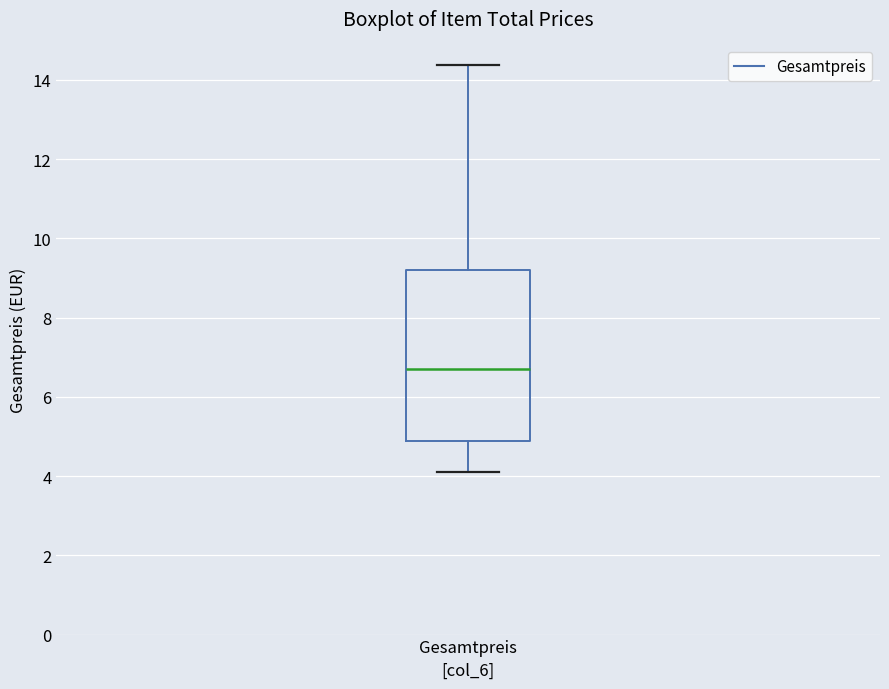

Read this box plot against the y-axis: the position of the median line, the range covered by the box, and the ends of both whiskers. The values are not printed on the chart, so give them approximately, as read against the axis.

median 6.8, box 4.8 to 9.2, whiskers 4.2 to 14.4